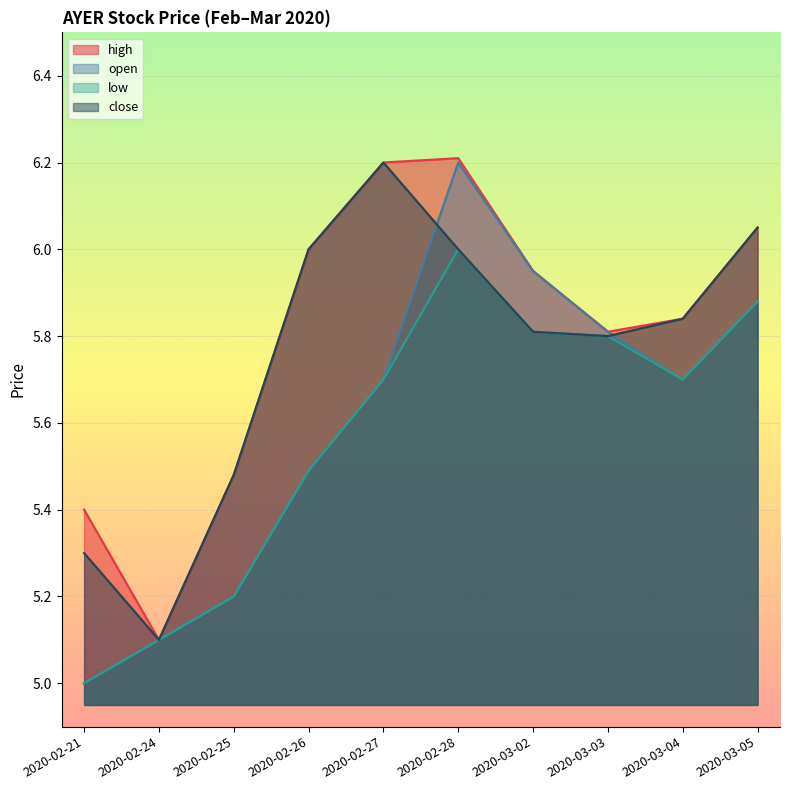

The high series shows 5.8 at 2020-03-03. True or false?

True